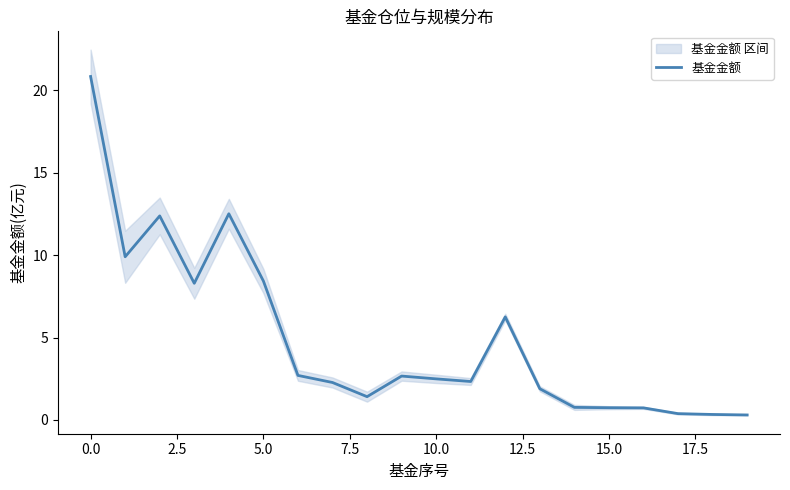

The value of 基金金额 at 10.0 is 2.5. True or false?

True